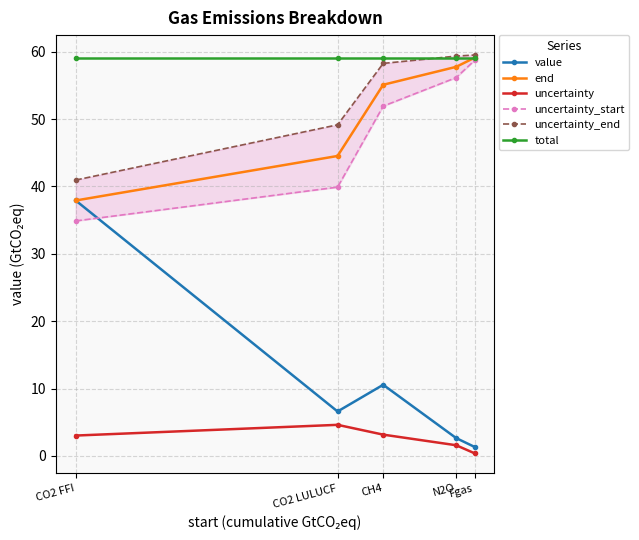

List the labels in order of total value, largest first.

CO2 FFI, CO2 LULUCF, CH4, N2O, Fgas